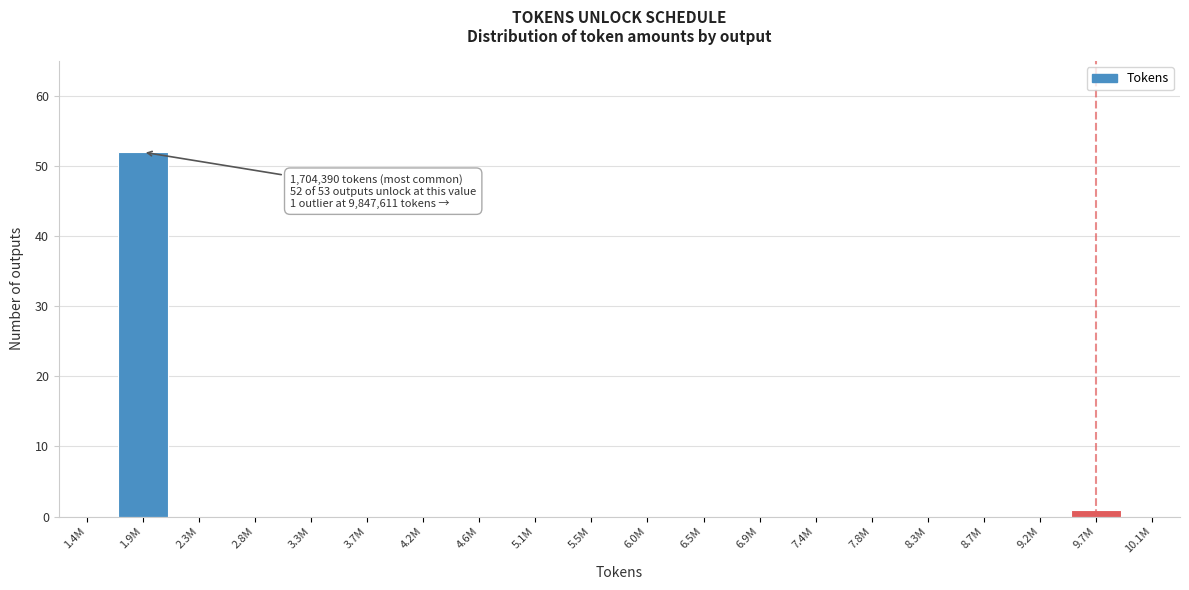

Reading right to left, transcribe all the data shown in this chart.

10.1M=0	9.7M=1	9.2M=0	8.7M=0	8.3M=0	7.8M=0	7.4M=0	6.9M=0	6.5M=0	6.0M=0	5.5M=0	5.1M=0	4.6M=0	4.2M=0	3.7M=0	3.3M=0	2.8M=0	2.3M=0	1.9M=52	1.4M=0